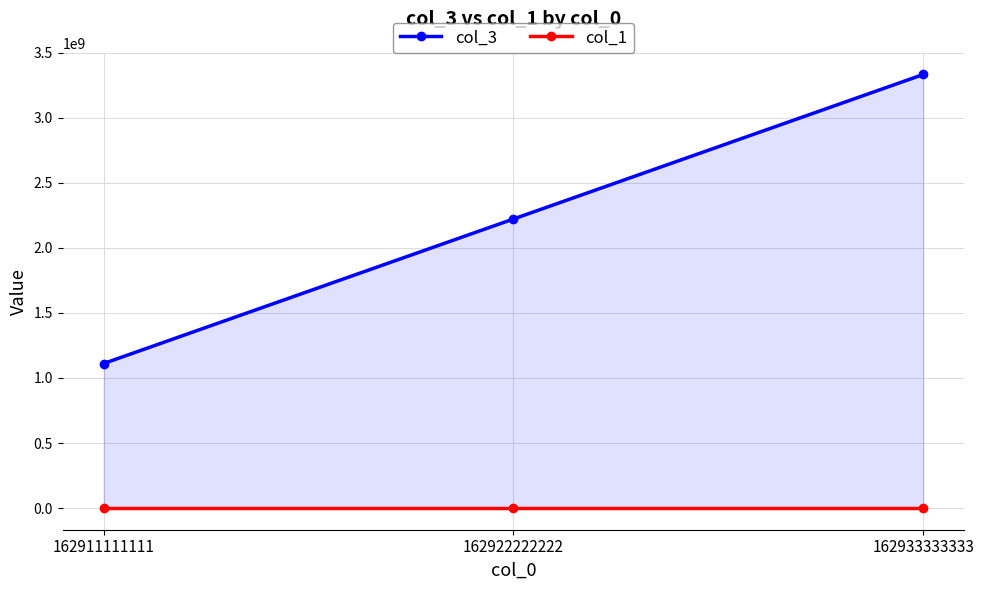

Reading left to right, transcribe all the data shown in this chart.

col_3: 162911111111=1111111111	162922222222=2222222222	162933333333=3333333333
col_1: 162911111111=200000	162922222222=200000	162933333333=200000